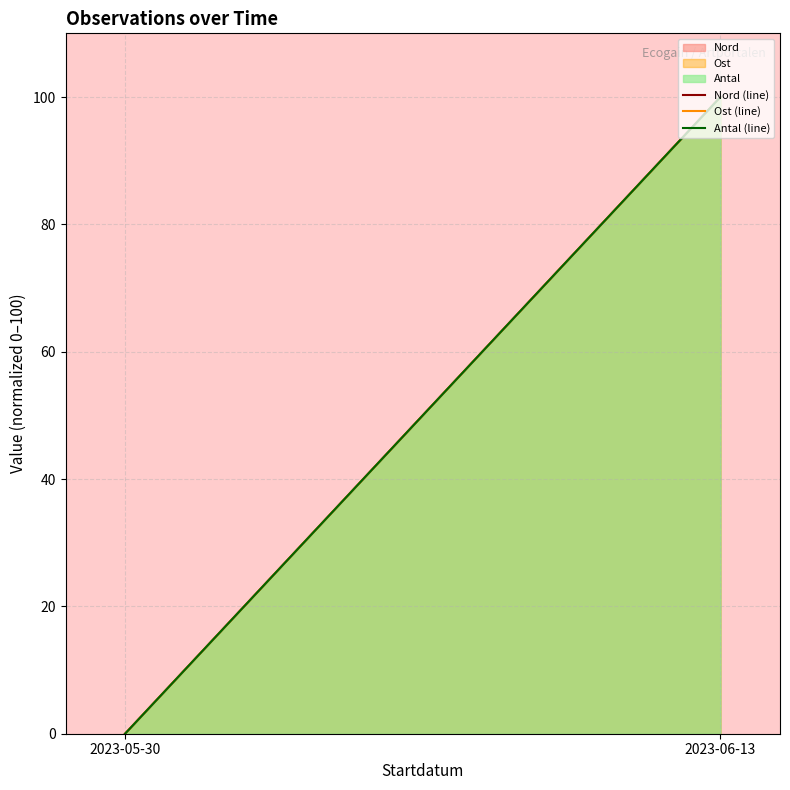

Does the chart display data point markers on the line(s)?

No